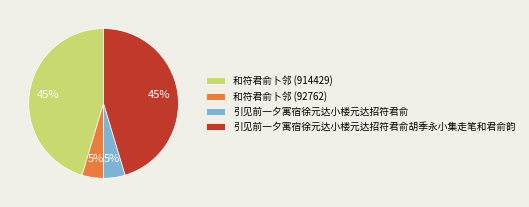

How many segments does this pie chart have?

4